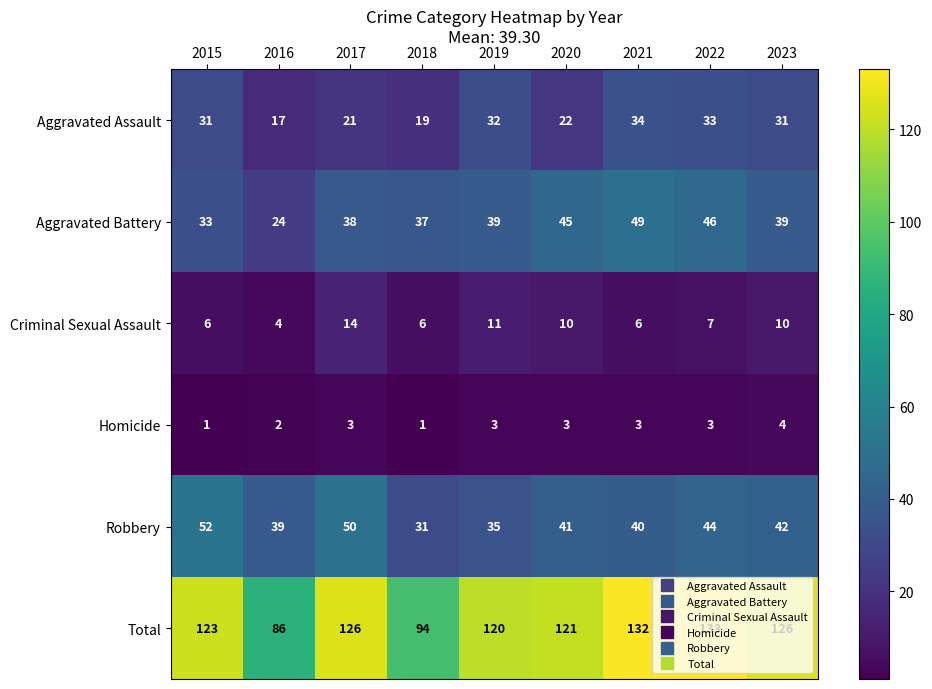

Read the Robbery value at 2016, to the nearest 10.

40